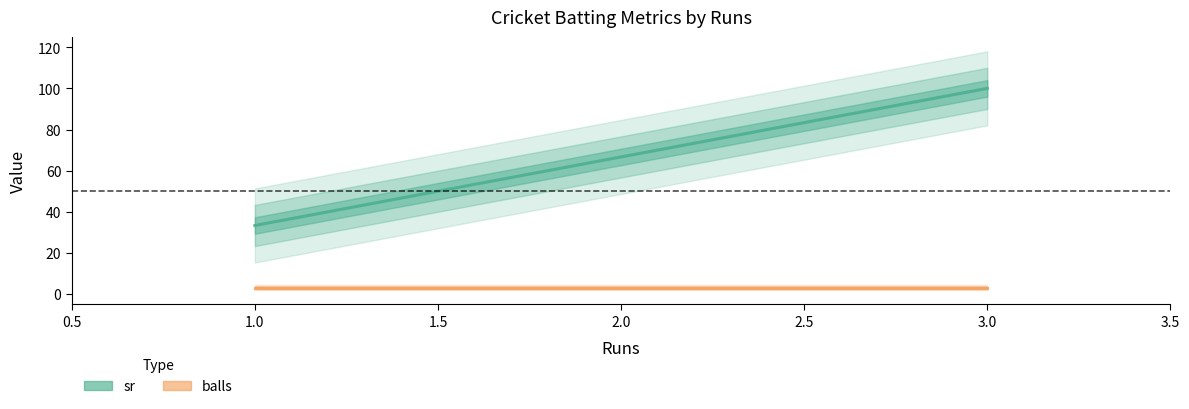

Which series changed the most between 1.0 and 3.0?

sr